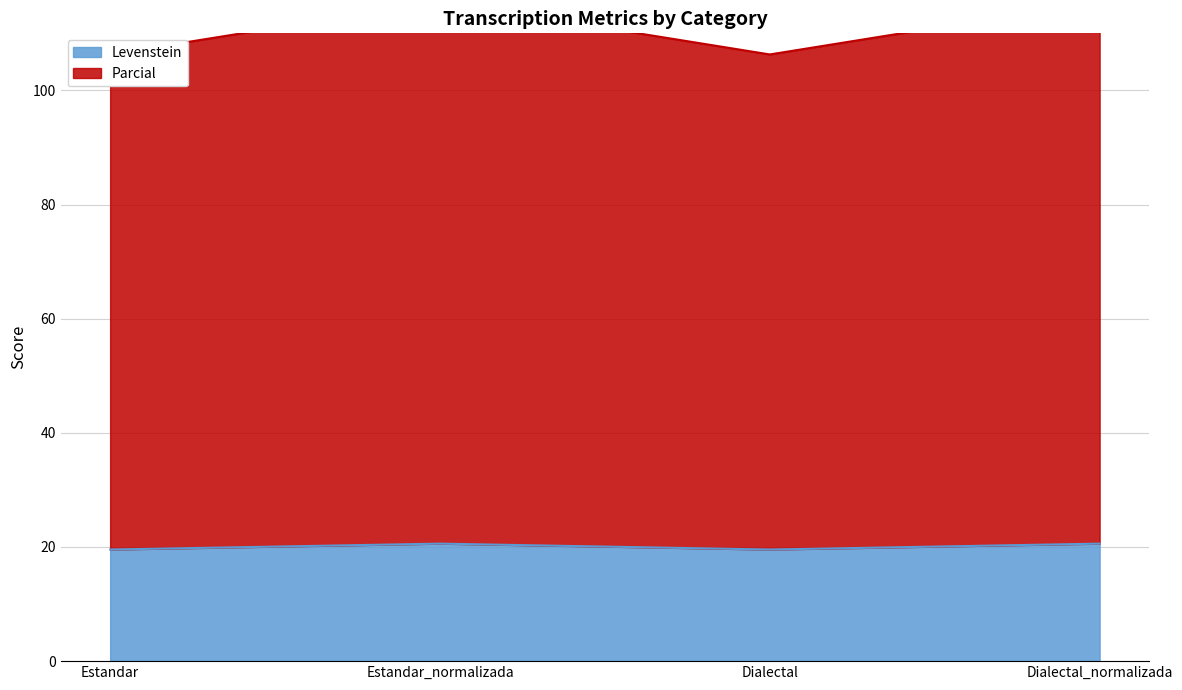

Between Estandar_normalizada and Dialectal_normalizada, which series saw the biggest shift?

Levenstein